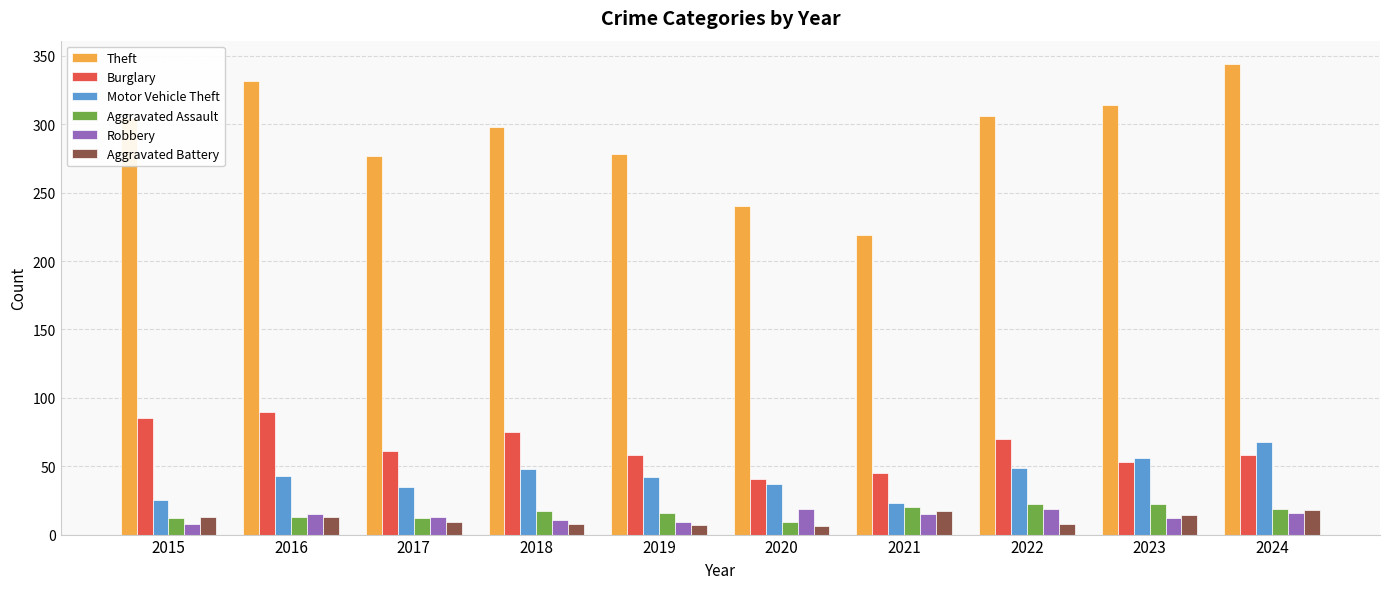

What is the value of the Aggravated Battery bar at the 7th from the left?

17